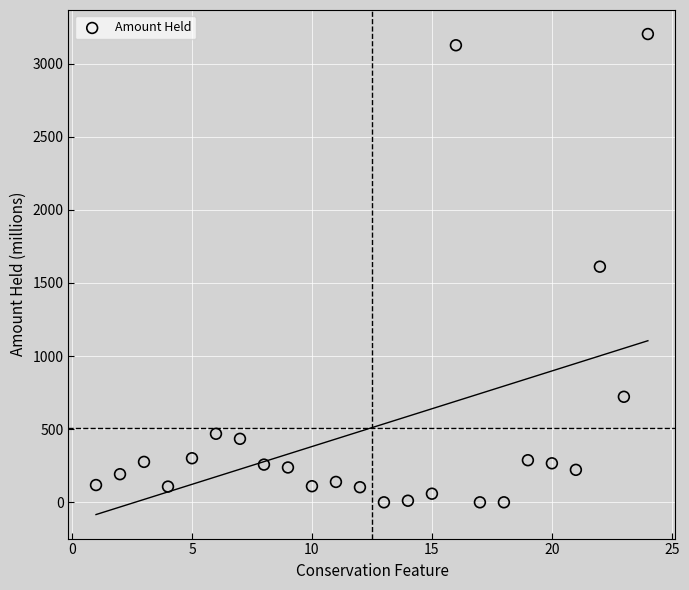

What is the range of Y values (max minus min)?

3202.8